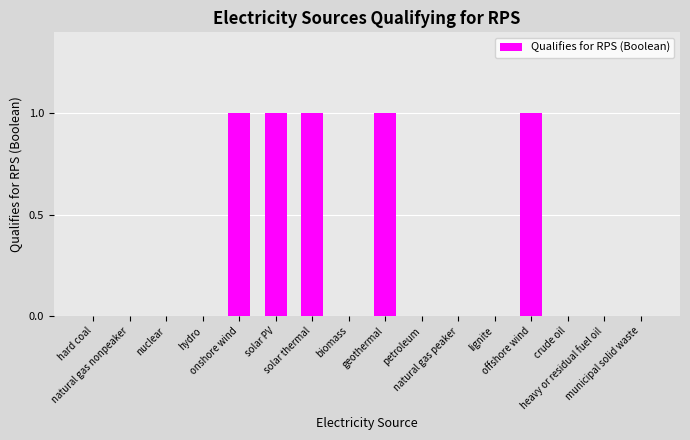

Is it true that the value at municipal solid waste is 0?

True